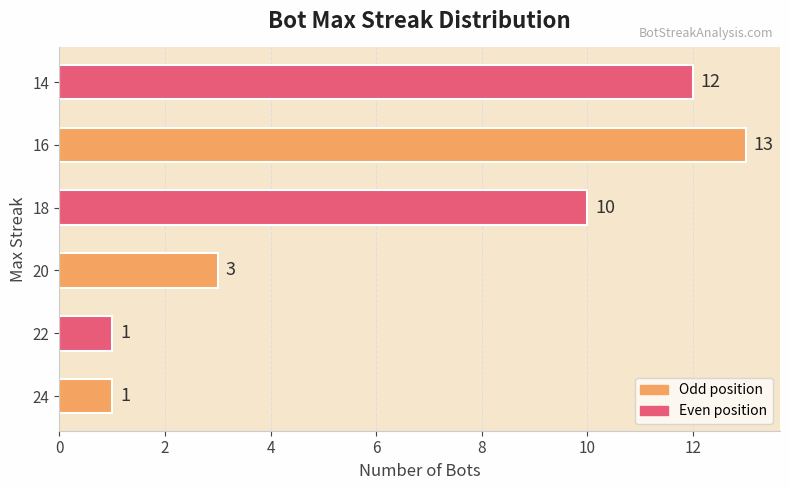

True or false: the data shows 1 at 22.

True